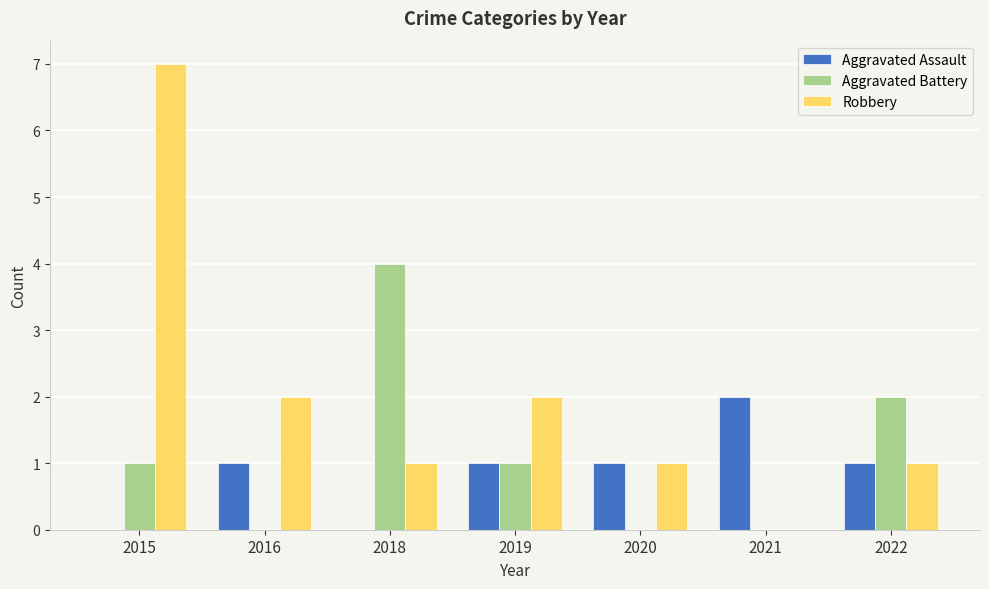

What is the approximate value of Robbery at 2019?

2